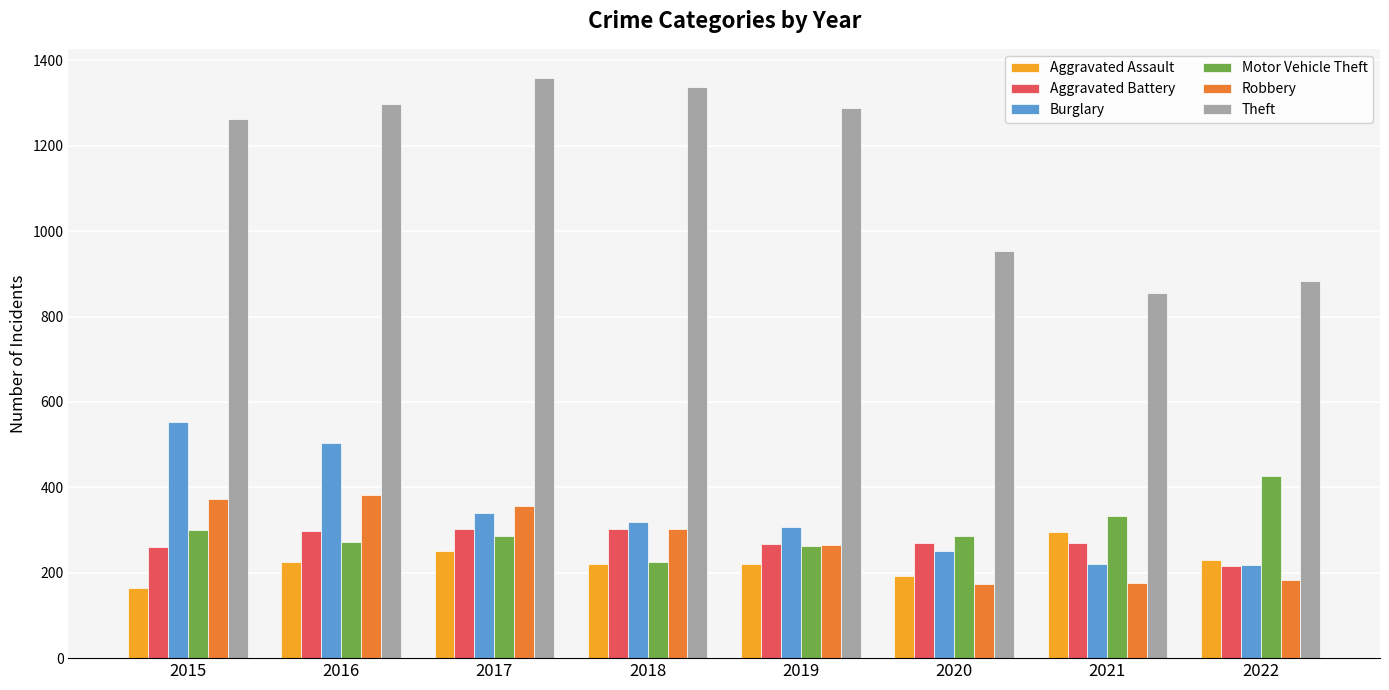

Are the bars grouped side by side (vs. stacked)?

Yes